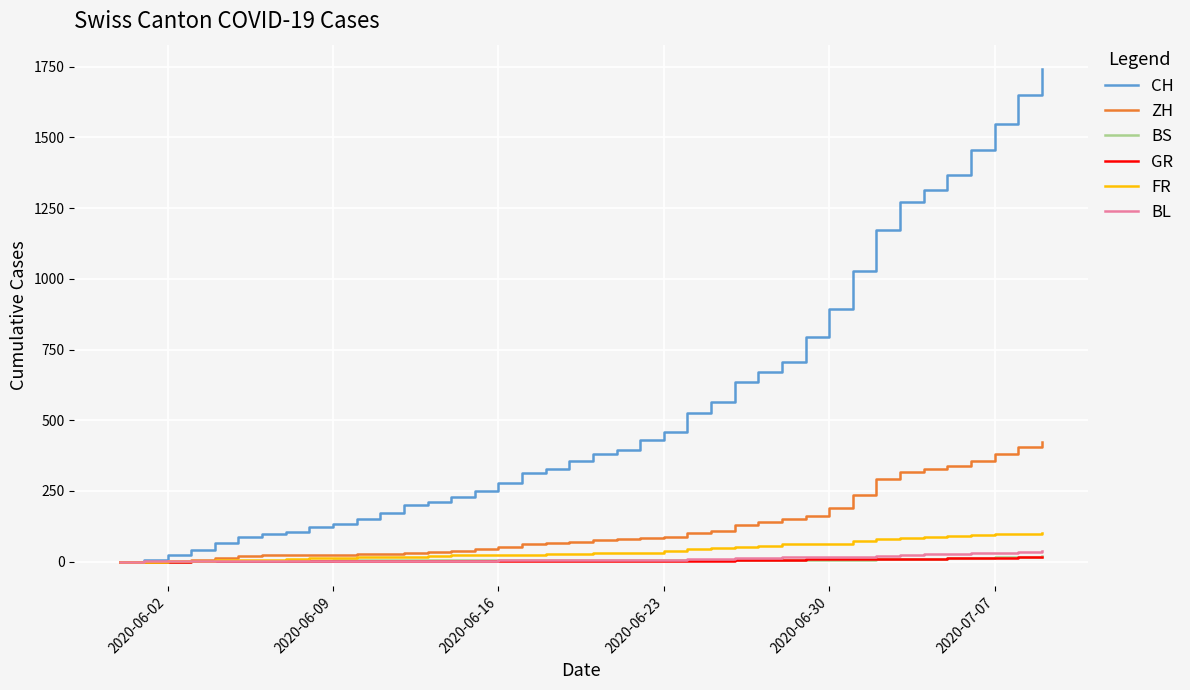

What is the maximum value shown in the chart?

1741